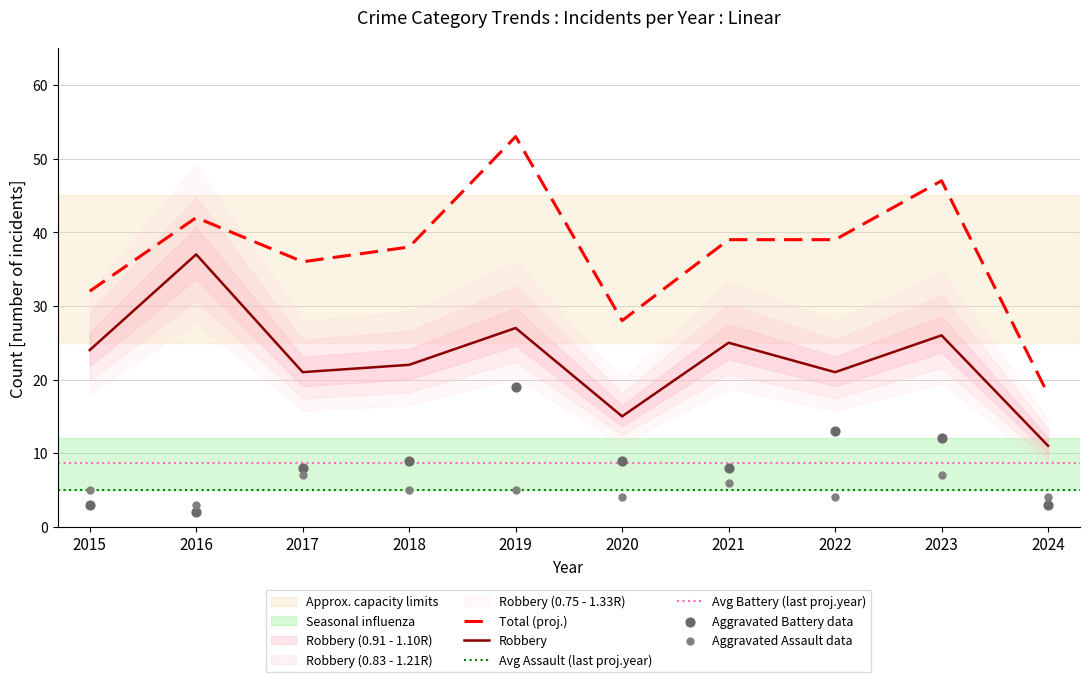

At which label is Total (proj.) closest to 35?

2017